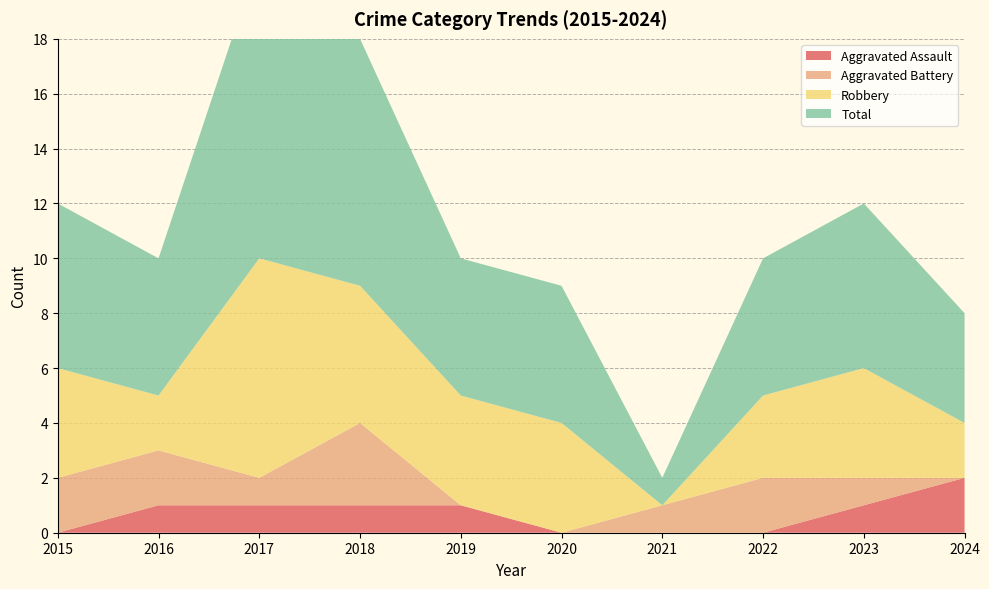

Reading right to left, extract all data points from this chart.

Aggravated Assault: 2024=2	2023=1	2022=0	2021=0	2020=0	2019=1	2018=1	2017=1	2016=1	2015=0
Aggravated Battery: 2024=0	2023=1	2022=2	2021=1	2020=0	2019=0	2018=3	2017=1	2016=2	2015=2
Robbery: 2024=2	2023=4	2022=3	2021=0	2020=4	2019=4	2018=5	2017=8	2016=2	2015=4
Total: 2024=4	2023=6	2022=5	2021=1	2020=5	2019=5	2018=9	2017=11	2016=5	2015=6